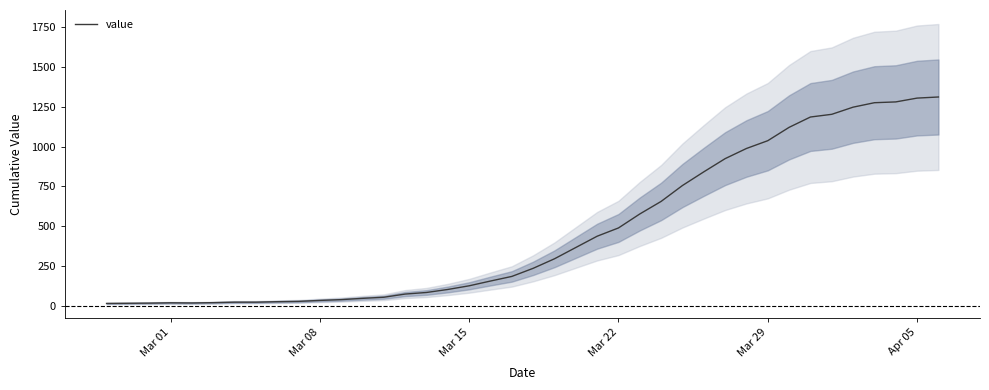

Reading right to left, list all the values displayed in this chart.

1312	1305	1281	1276	1248	1203	1186	1121	1037	988	924	841	755	655	576	488	436	365	294	234	183	154	124	101	82	72	52	45	37	32	26	24	21	21	18	16	17	15	14	13